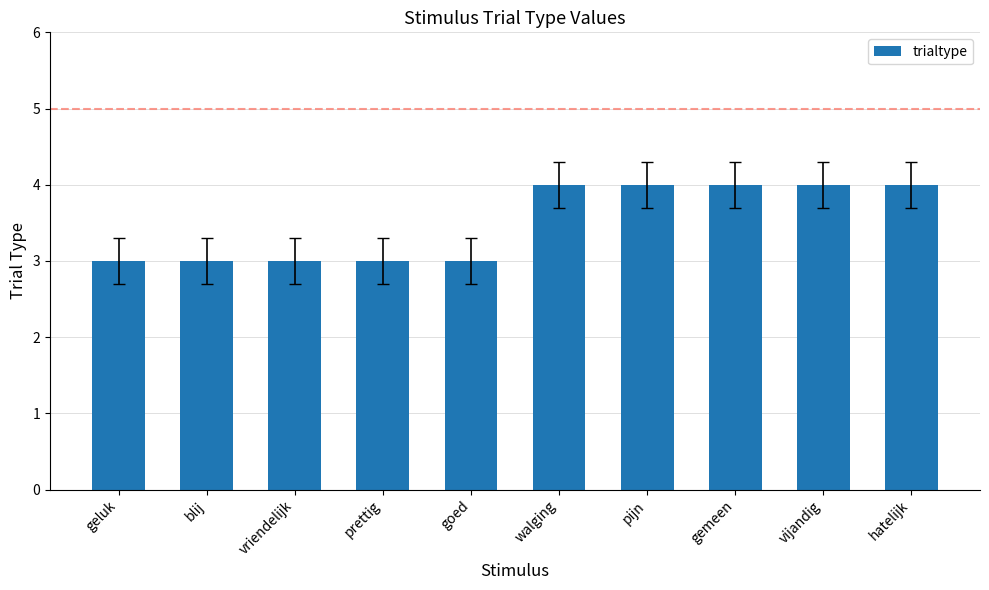

How many bars are there in total?

10